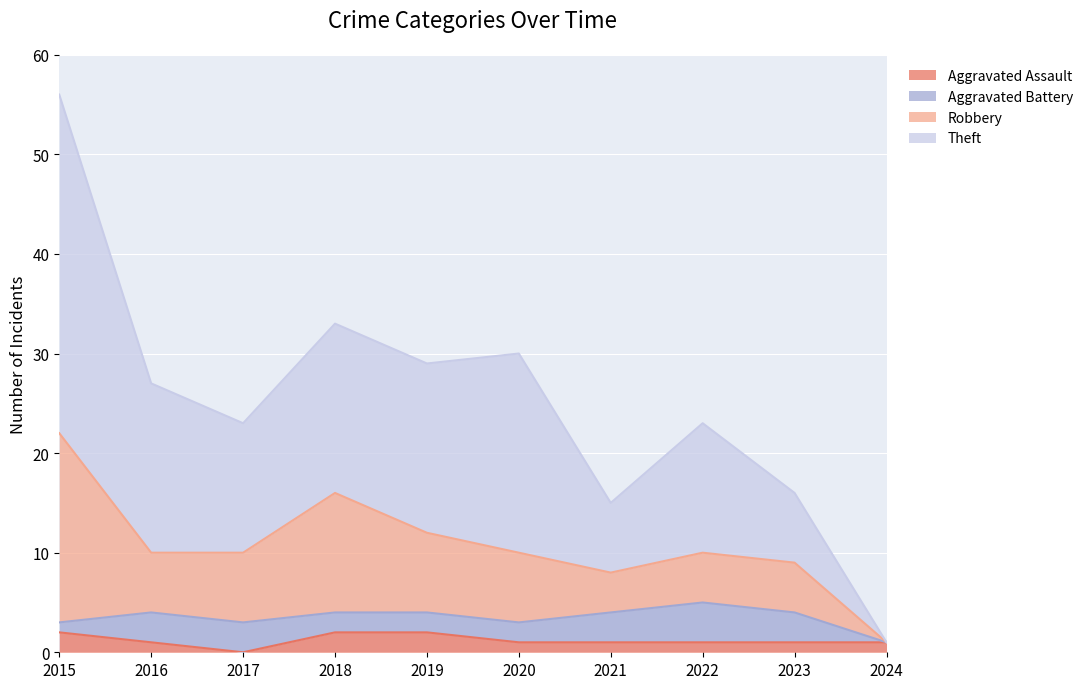

How many data points does each series have?

10